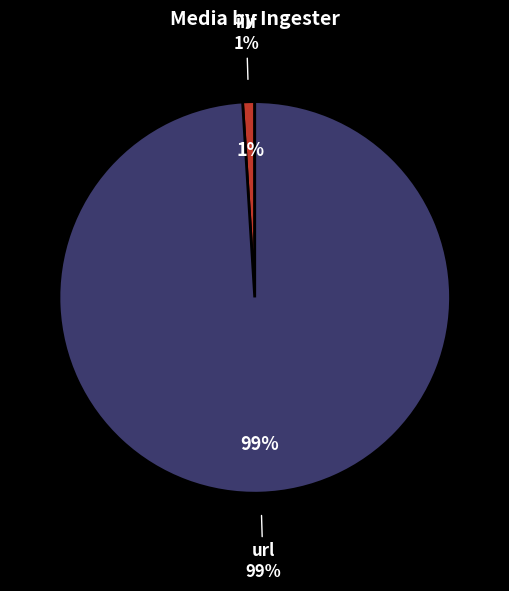

Count the number of slices in the pie.

2